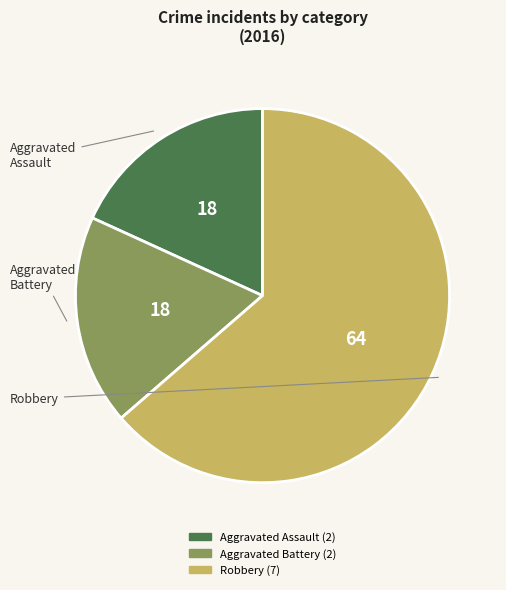

Is there any slice that represents more than half of the pie?

Yes